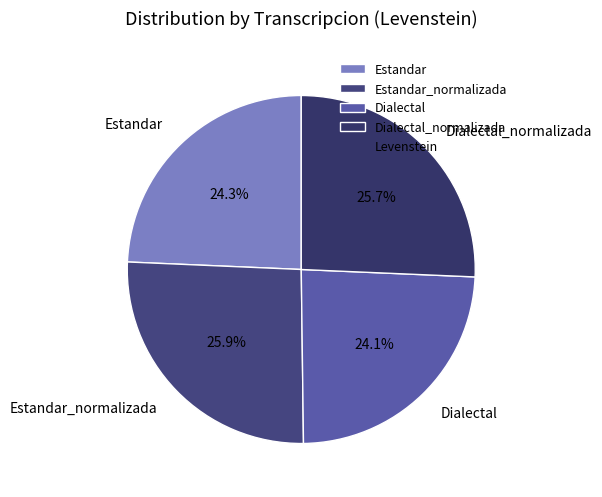

To the nearest percent, what is the combined percentage of Dialectal_normalizada and Estandar_normalizada?

52%